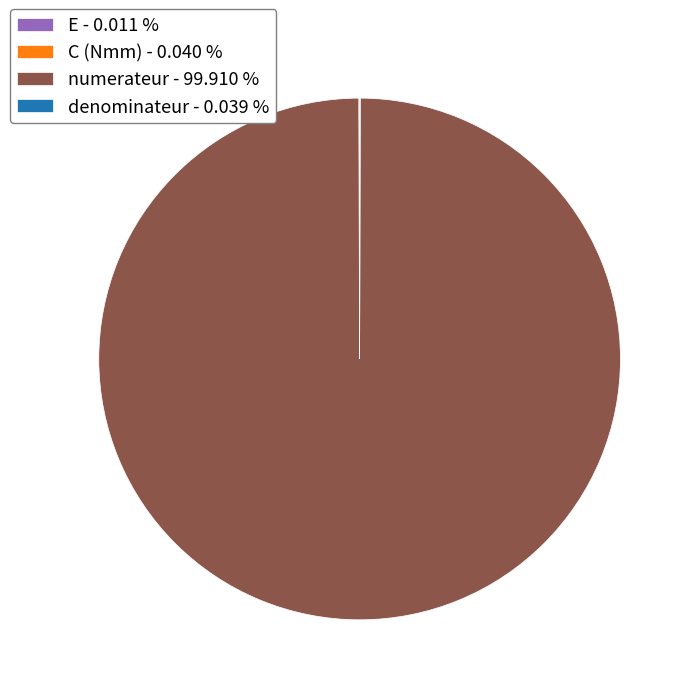

Is numerateur - 99.910 % the majority of the pie?

Yes